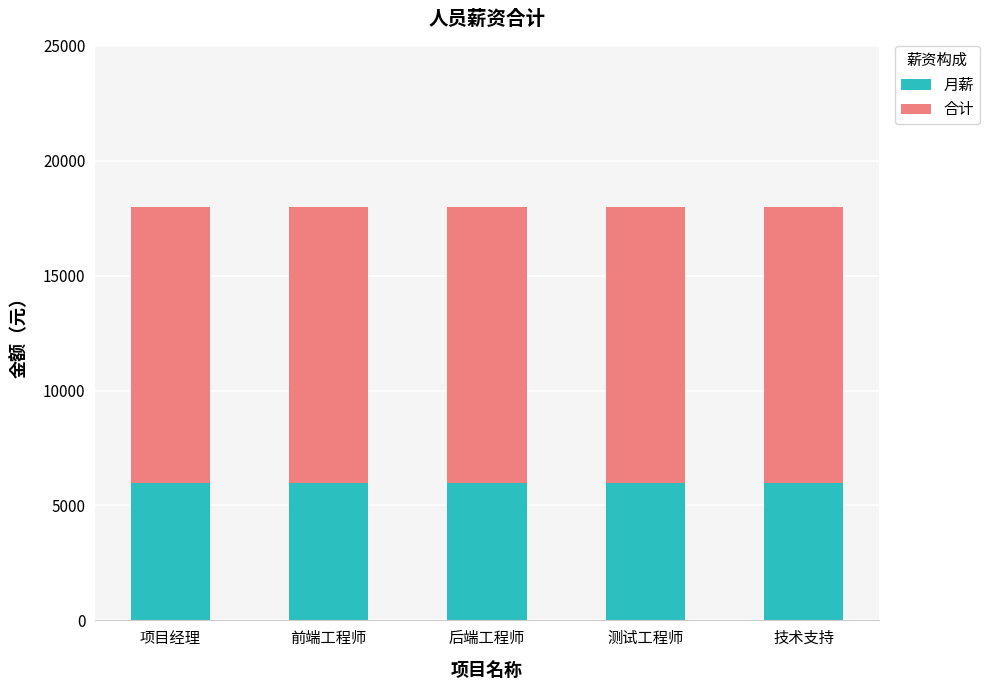

What is the total value across all series at 前端工程师?

18000